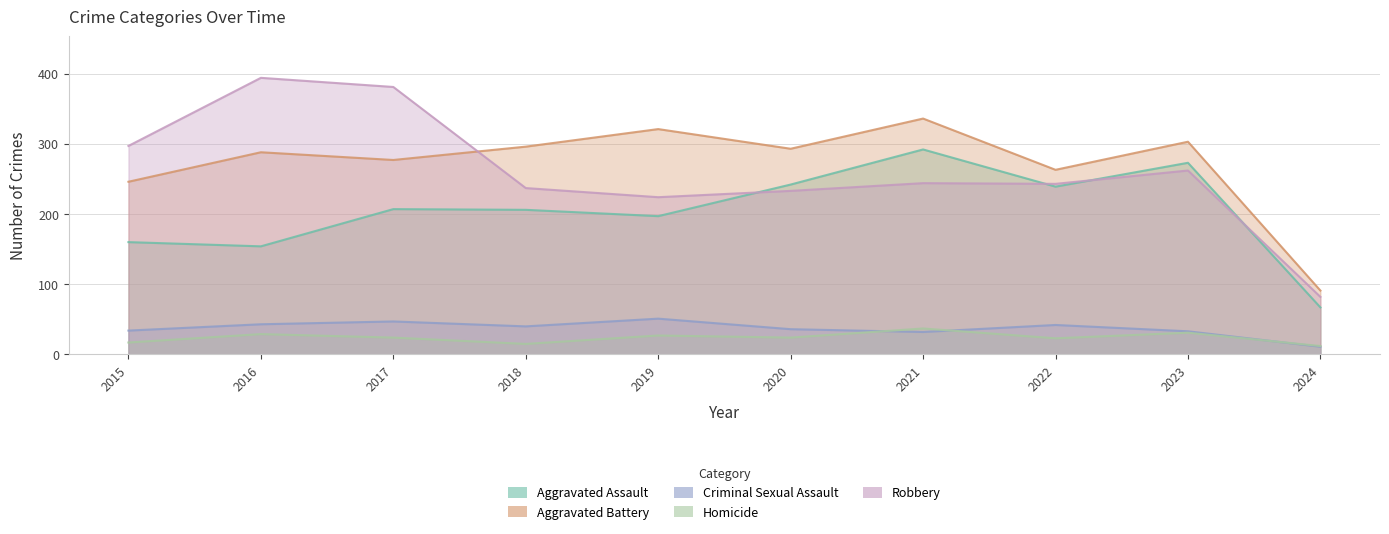

What is the total value across all series at 2021?

941